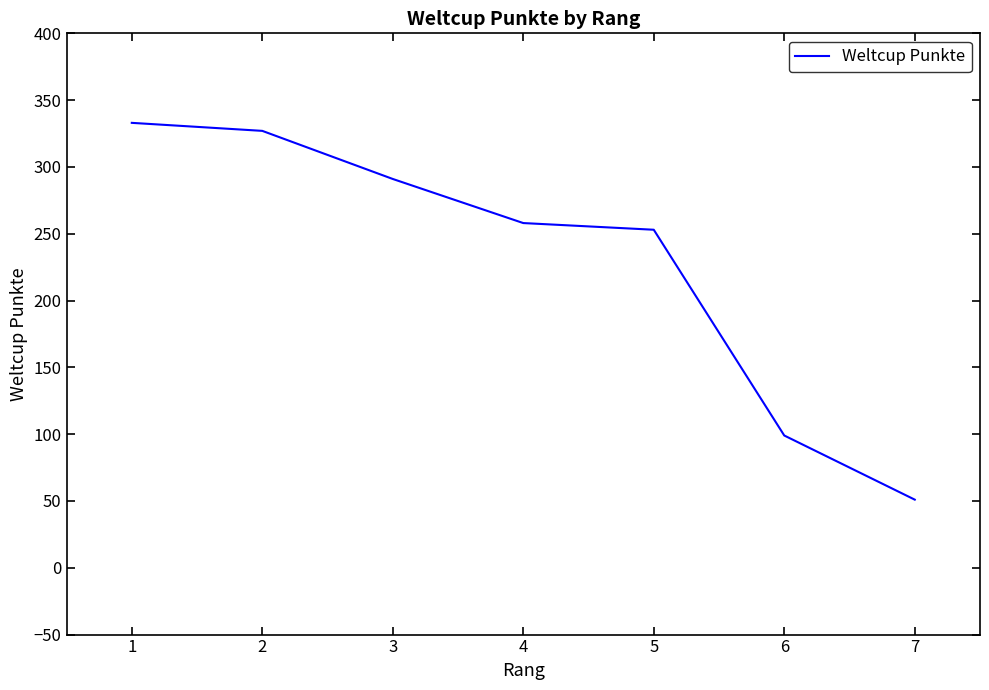

What is the greatest value displayed?

333